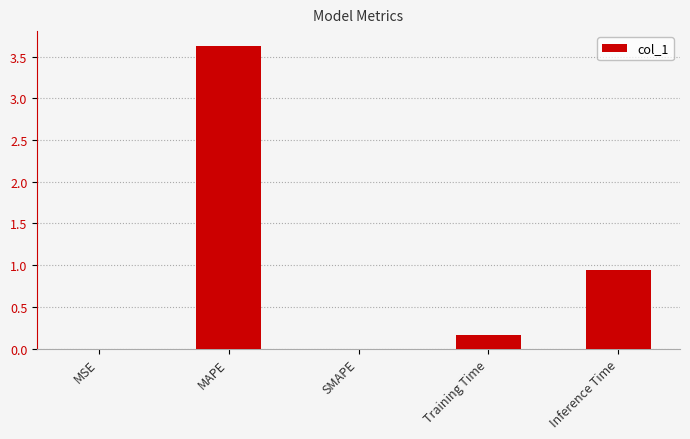

Is it true that the value at MAPE is 5.9?

False